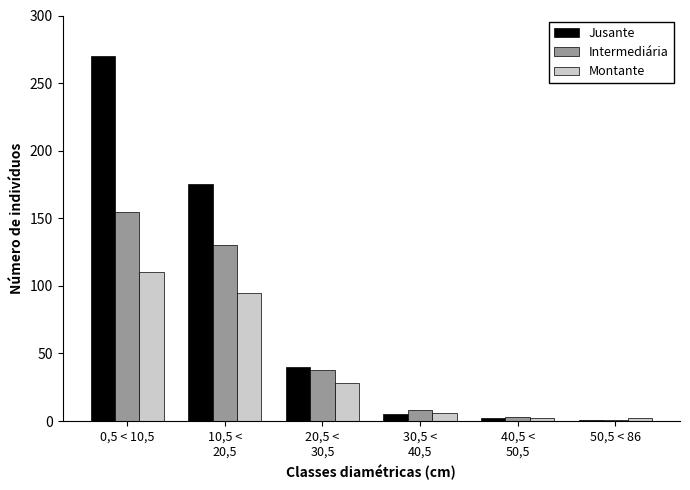

Which series has the largest total across all categories?

Jusante